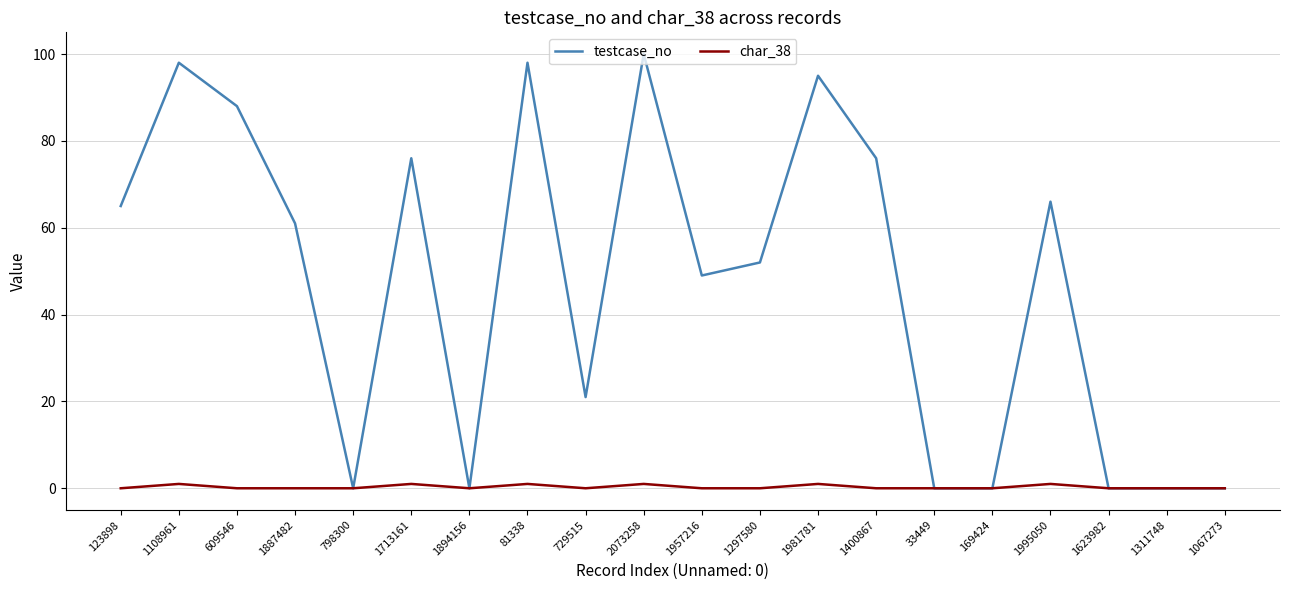

List the series in order of their peak value, highest first.

testcase_no, char_38